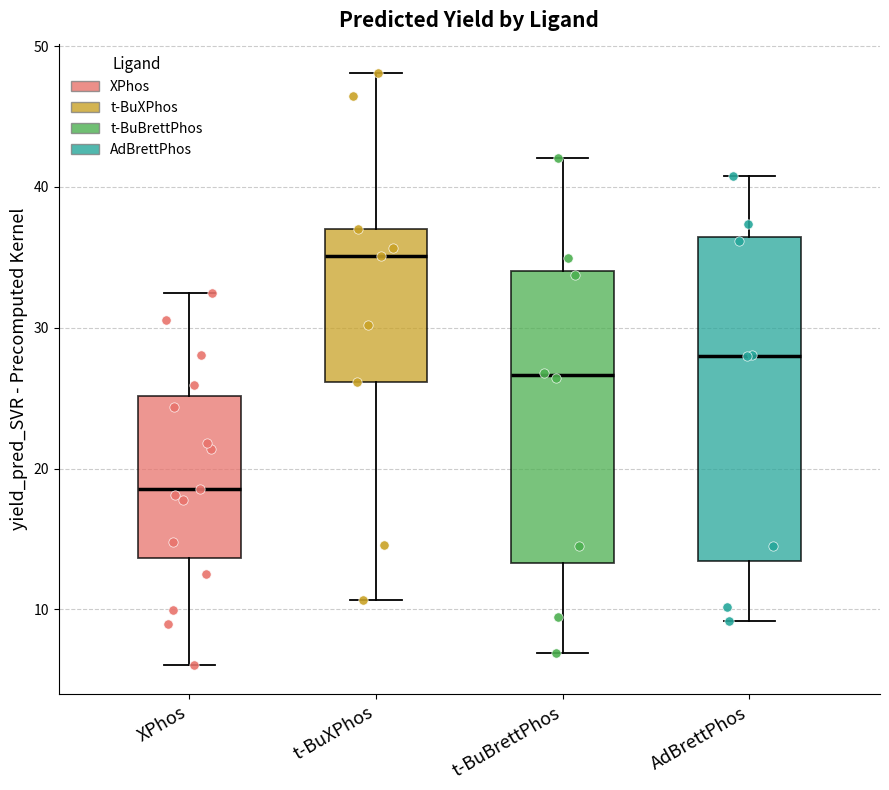

Where does the median line of the box for t-BuBrettPhos sit on the y-axis? The values are not printed on the chart, so give them approximately, as read against the axis.

27